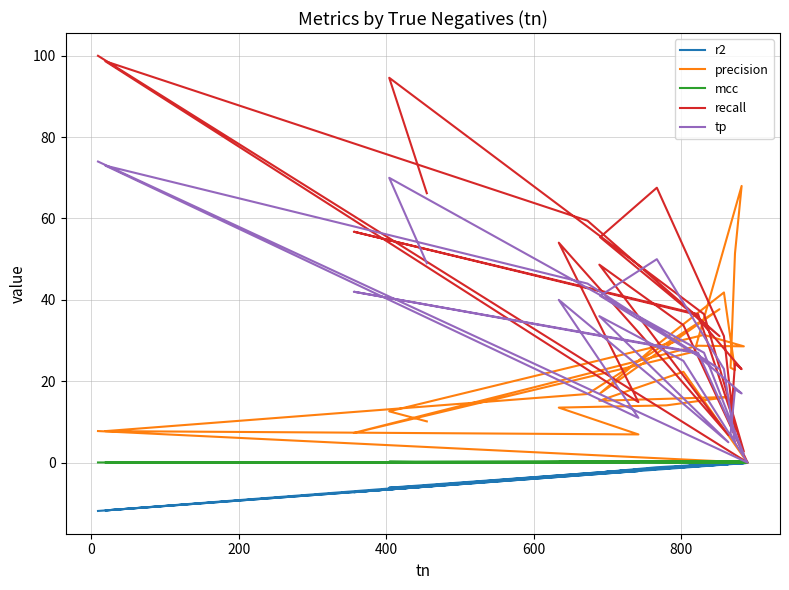

What is the greatest value displayed?

100.0